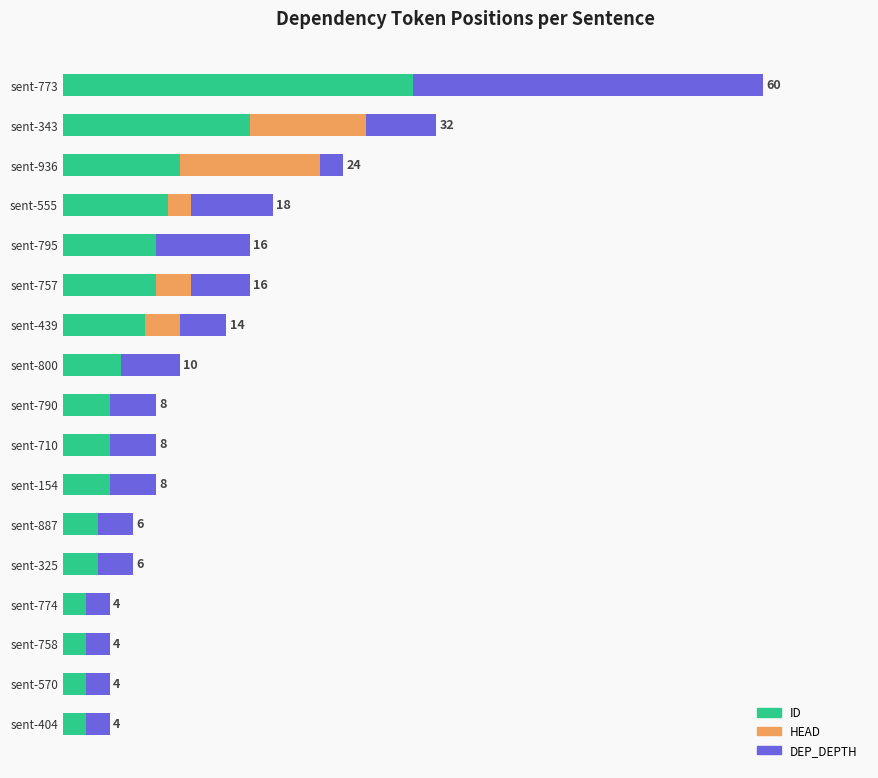

What are all the series names shown in the legend?

ID, HEAD, DEP_DEPTH